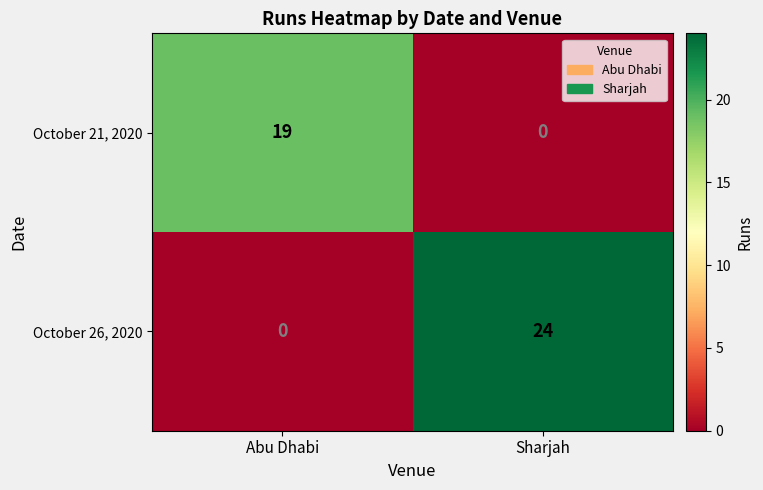

At which label does October 26, 2020 reach its peak?

Sharjah